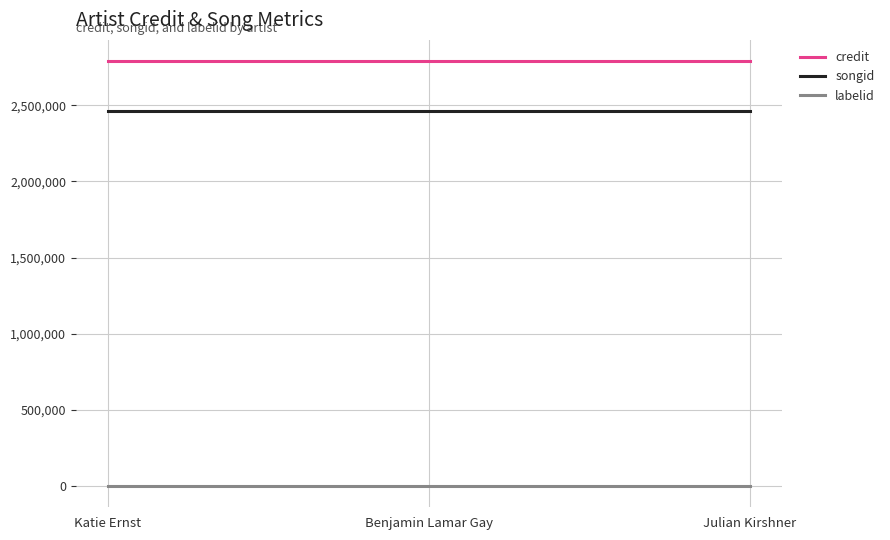

Which series has the largest total across all categories?

credit